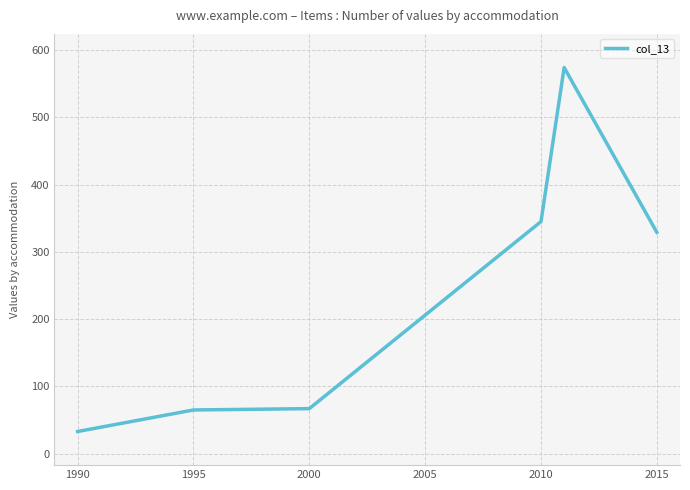

What is the smallest value displayed?

33